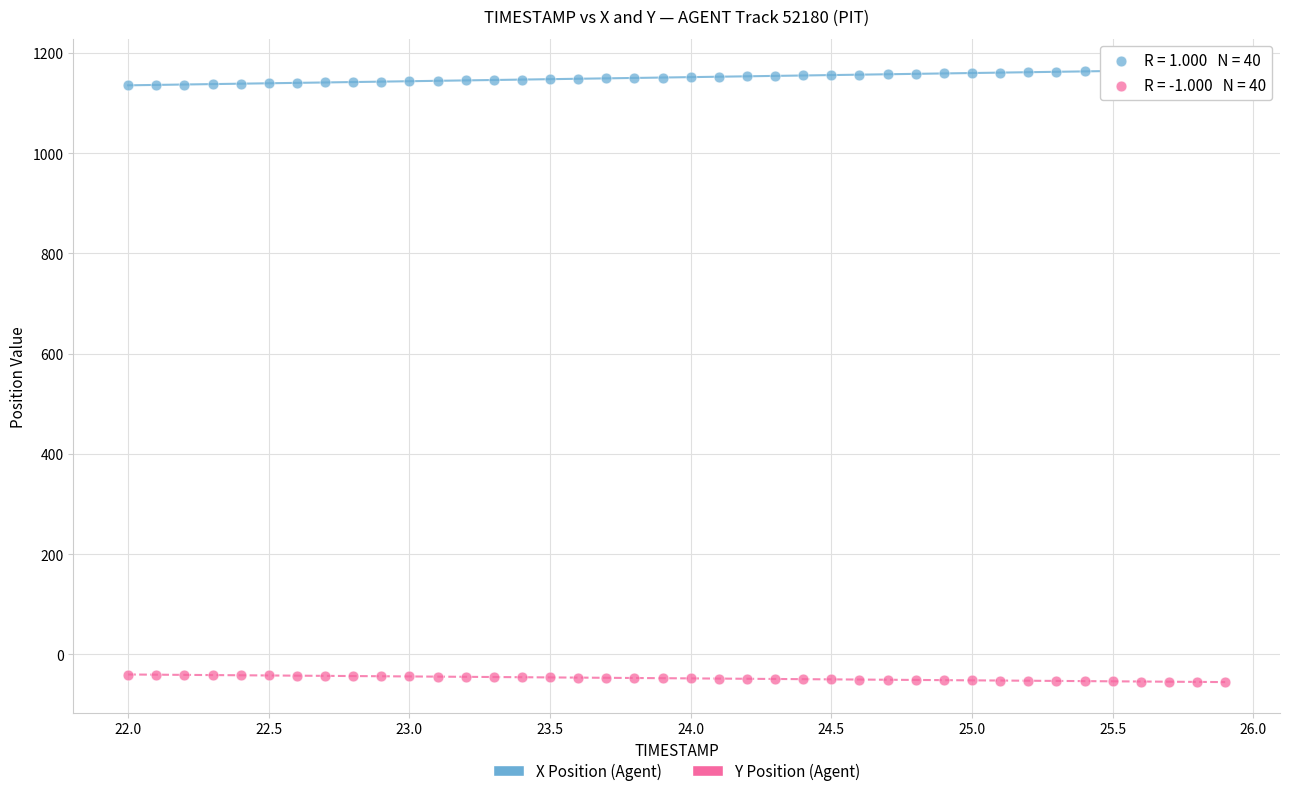

Which series reaches the maximum Y coordinate?

X Position (Agent)